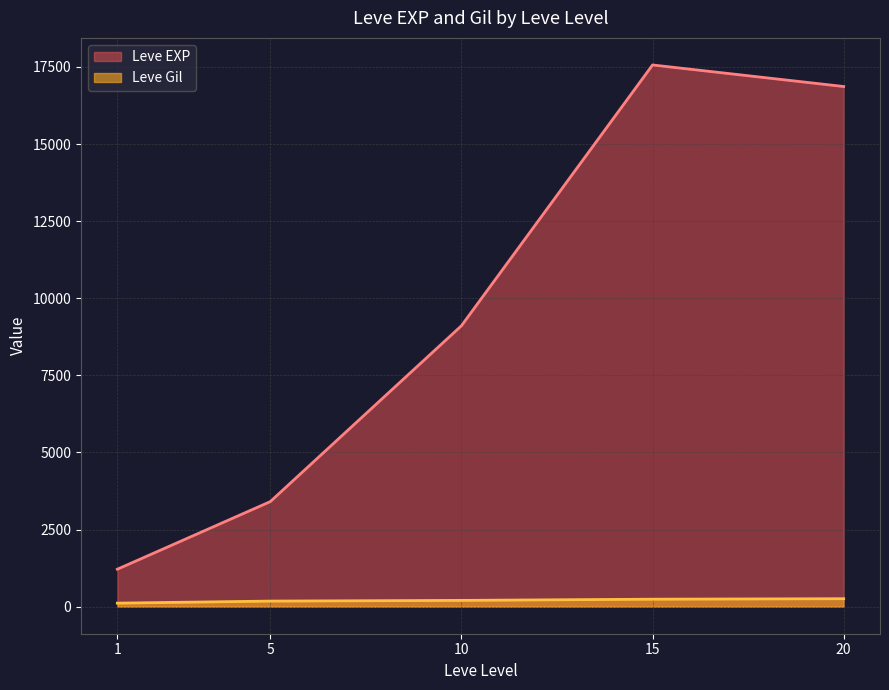

The value of Leve EXP at 15 is 10176.9. True or false?

False